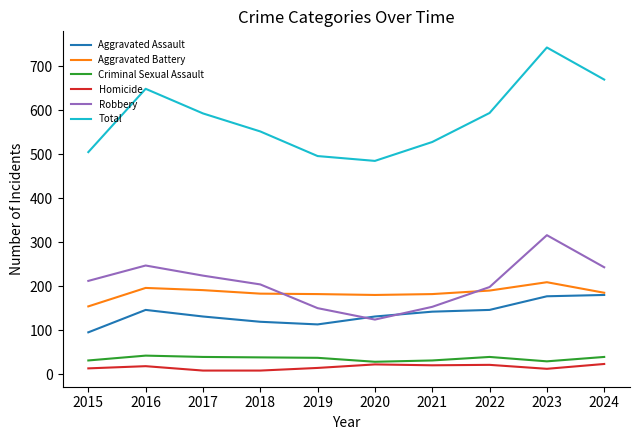

At which category does Total reach its first local valley?

2020